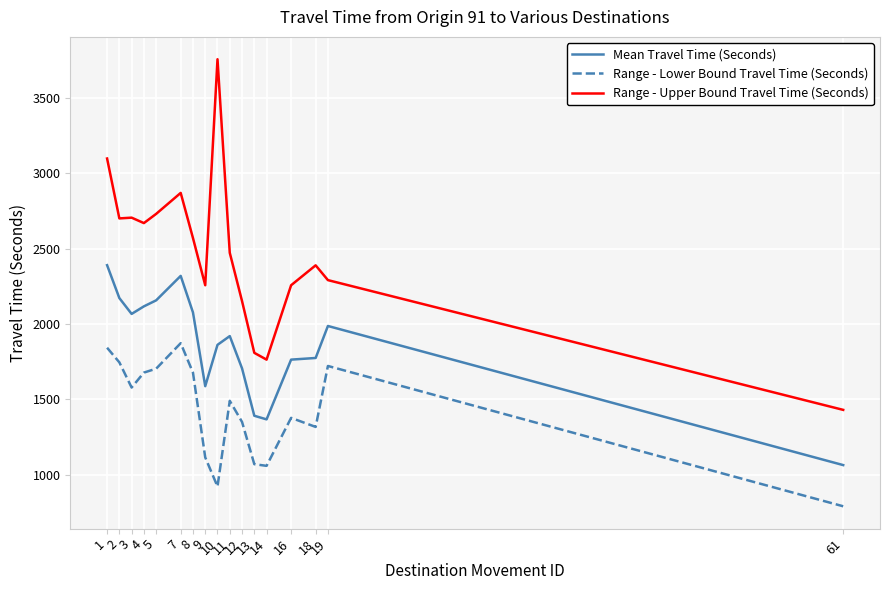

Which series has the largest total across all categories?

Range - Upper Bound Travel Time (Seconds)